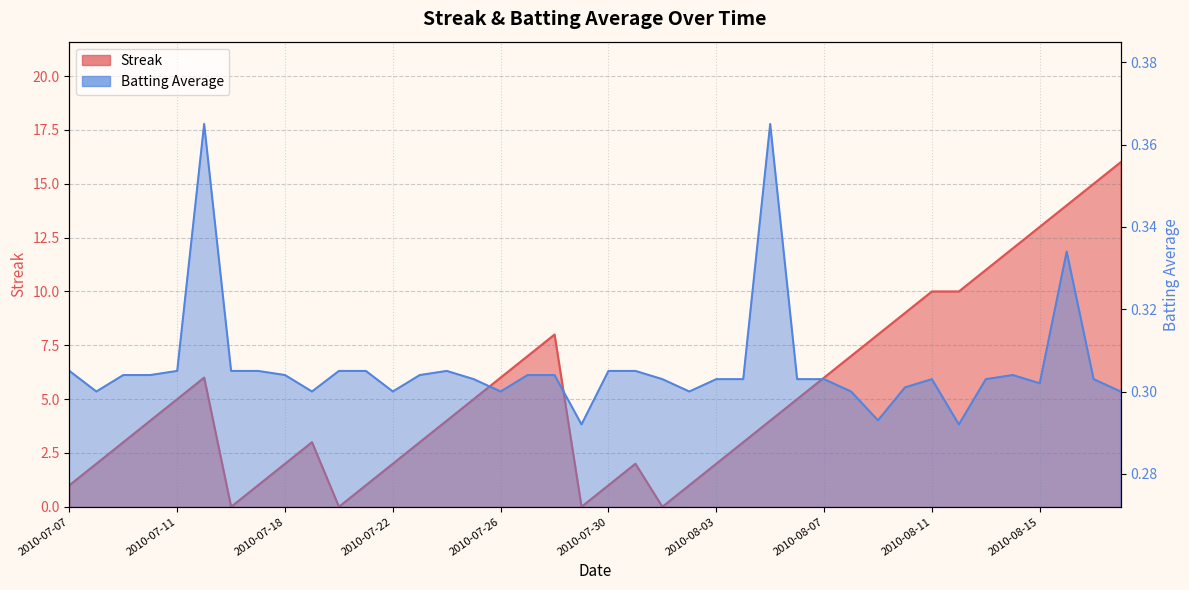

What is the sum of the Streak values at 2010-07-07 and 2010-07-29?

1.0